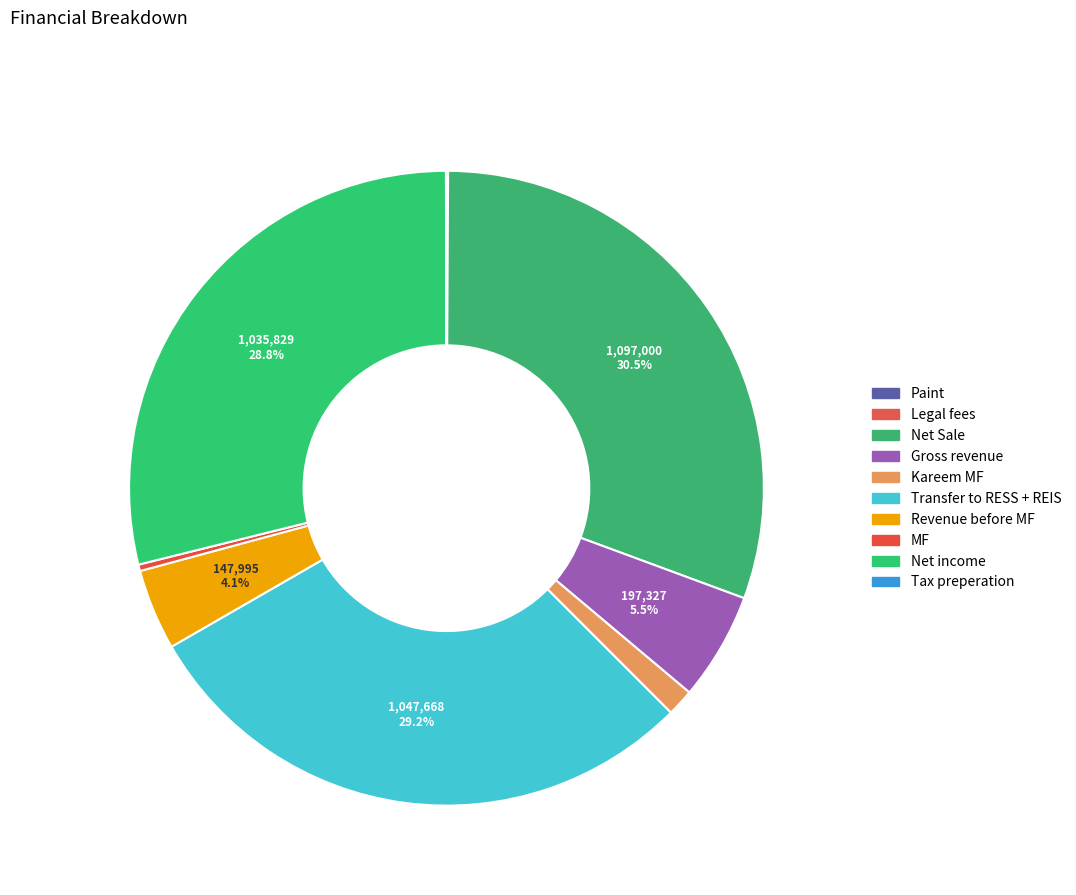

True or false: Net income accounts for 29% of the total.

True